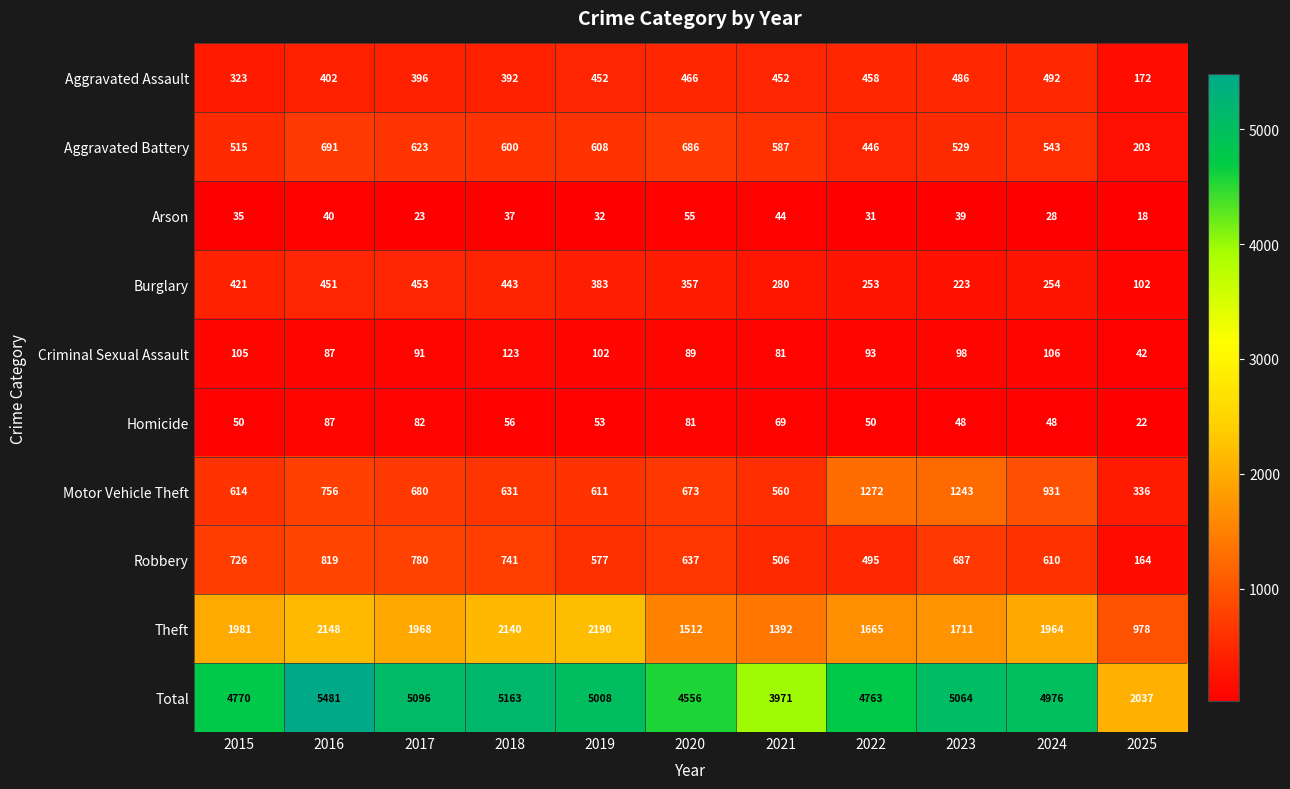

At which category is the sum across all series the highest?

2016